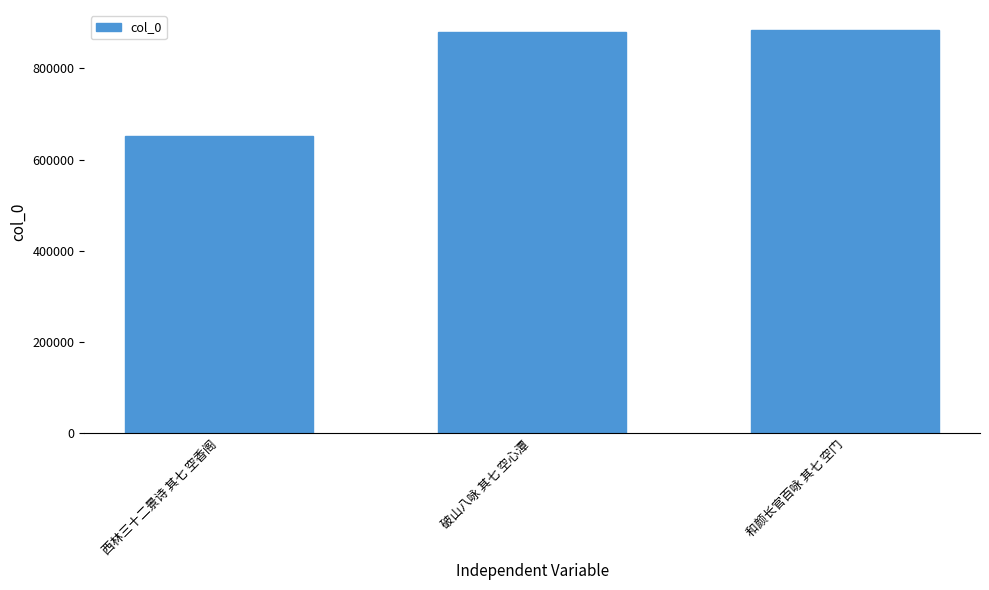

Reading left to right, extract all data points from this chart.

西林三十二景诗 其七 空香阁=651015	破山八咏 其七 空心潭=879739	和颜长官百咏 其七 空门=884011